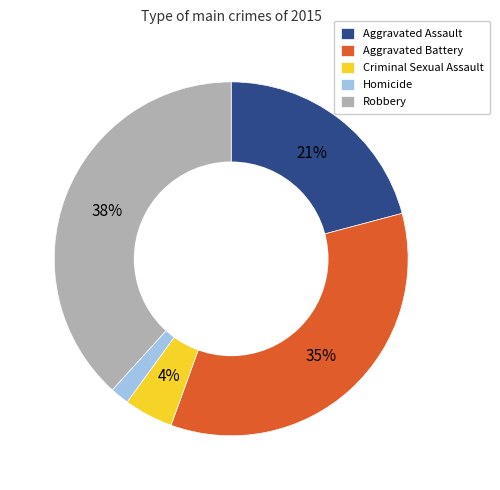

What is the ratio of the value at Robbery to the value at Aggravated Battery?

1.1